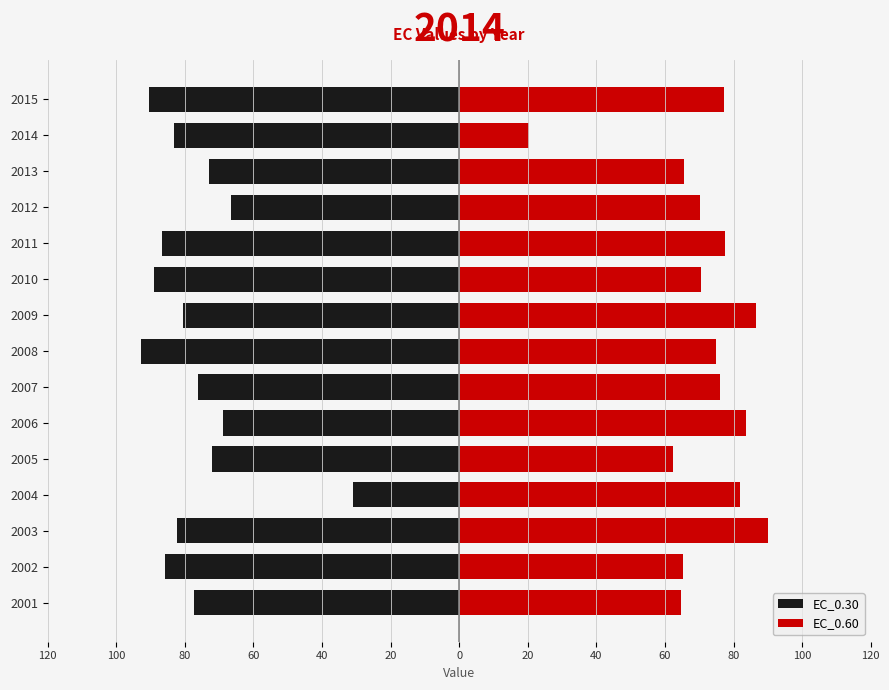

The value of EC_0.60 at 2007 is 20.2. True or false?

False